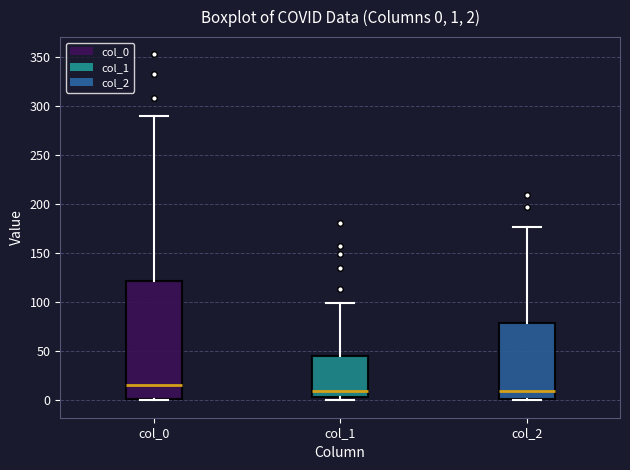

Comparing the boxes themselves (not the whiskers), which one is the tallest?

col_0